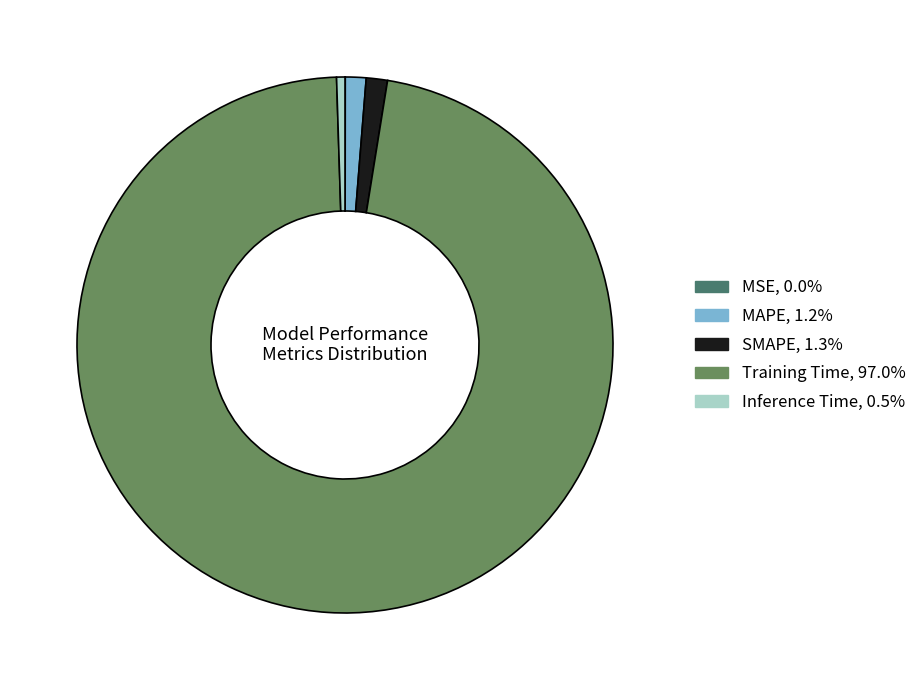

Which slice is the largest?

Training Time